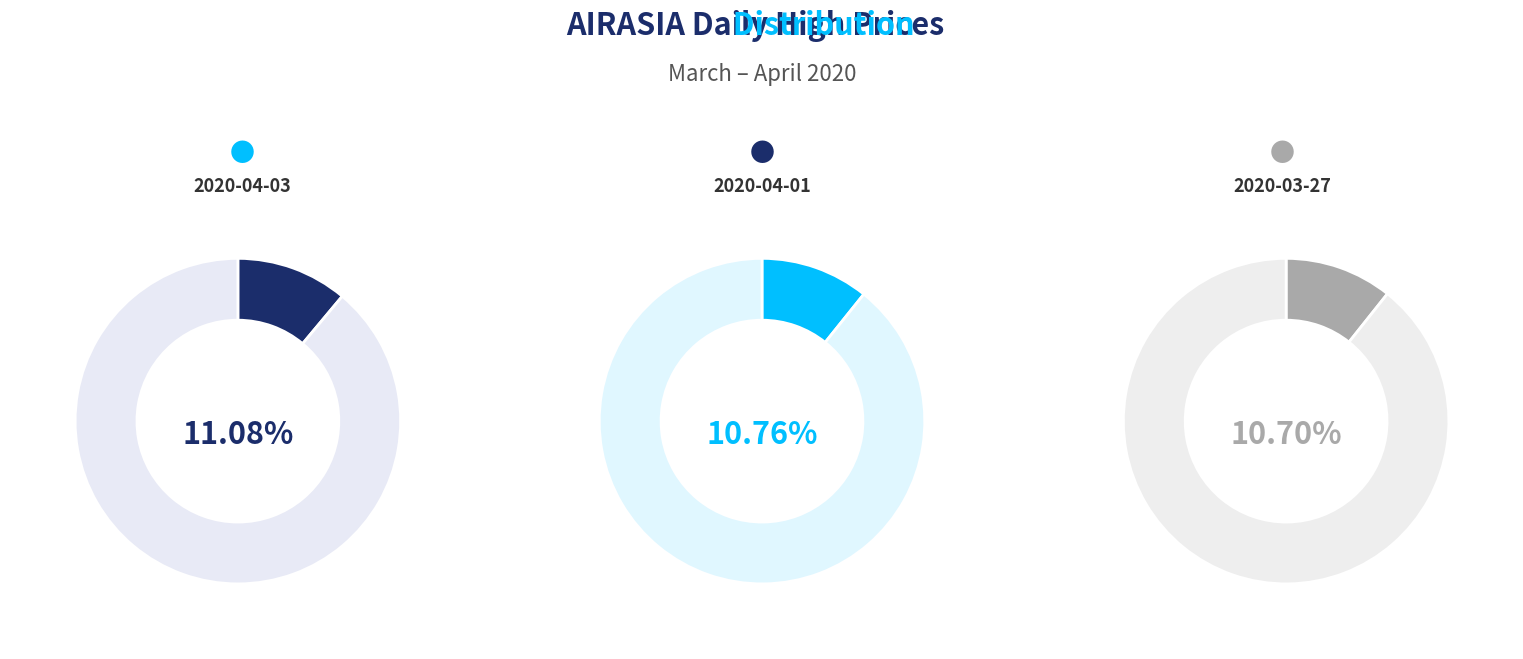

To the nearest percent, what percentage of the pie is 2020-04-01?

11%